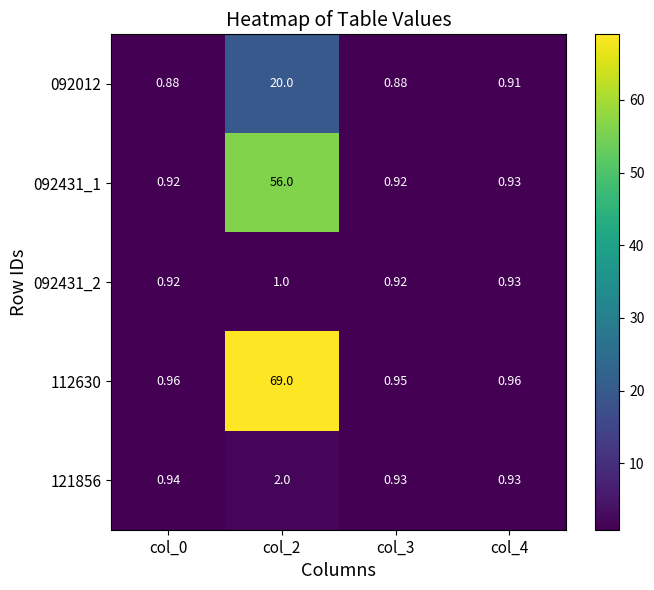

Is the value of 092012 at col_3 greater than the value of 092431_2 at col_4?

No